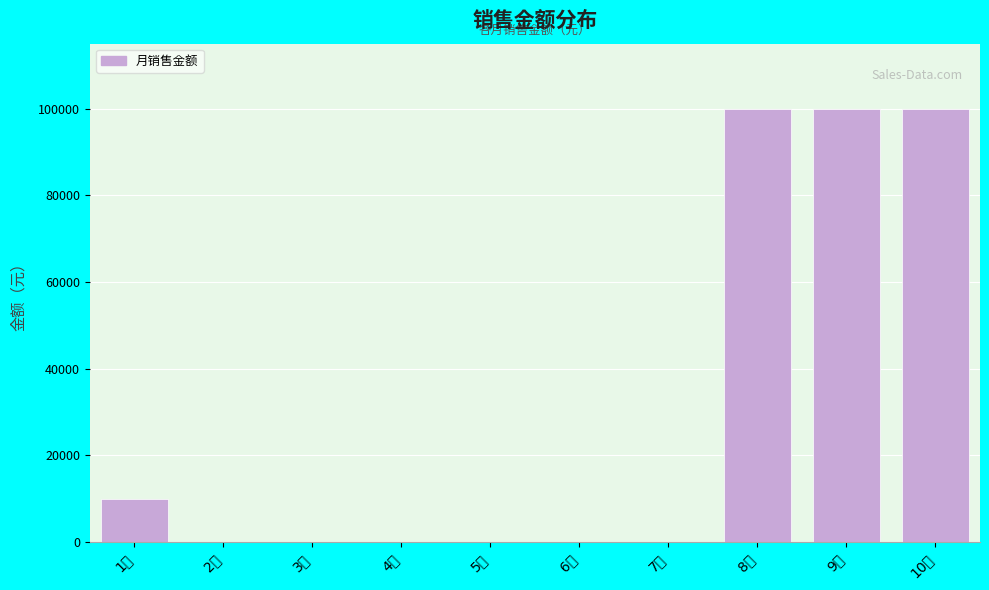

At which label is the value closest to 50007?

1月